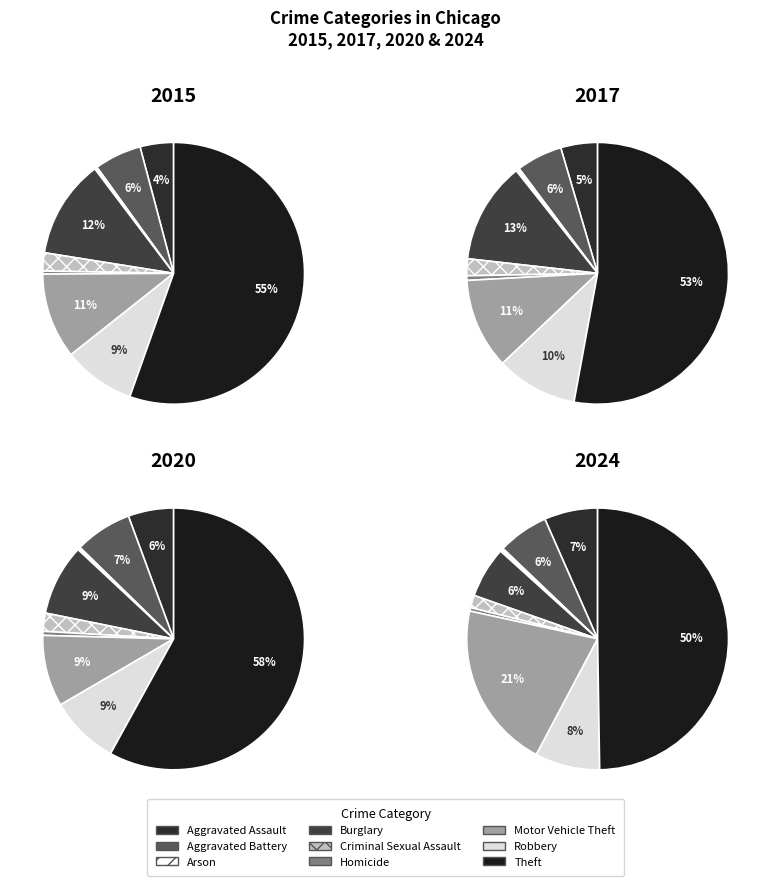

Which category has the smallest portion of the pie?

Arson